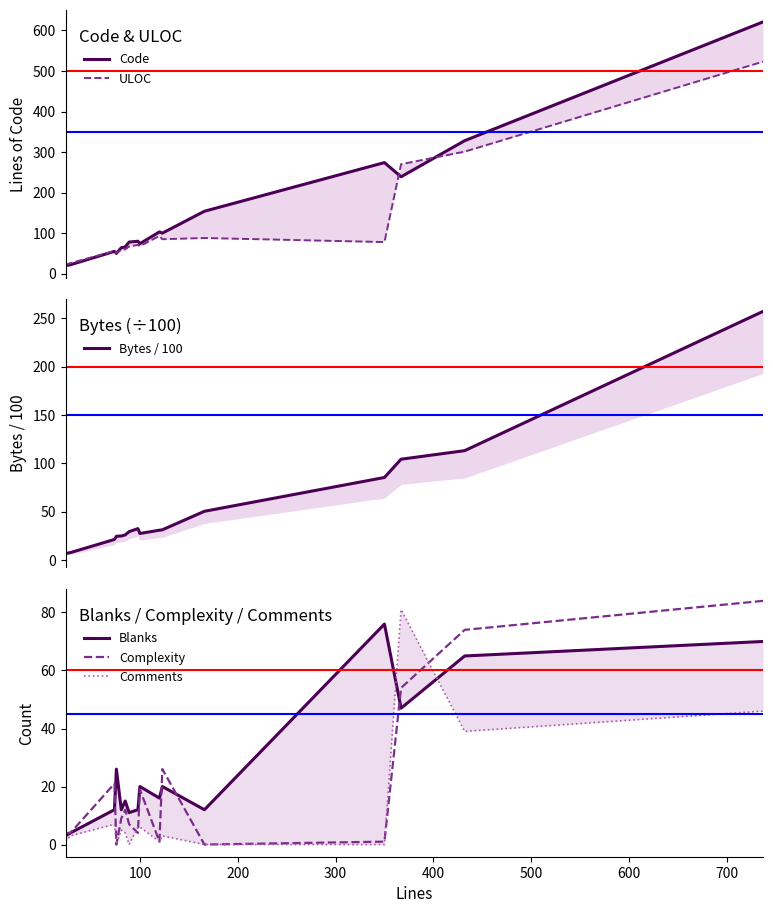

What is the highest value of the Complexity series?

84